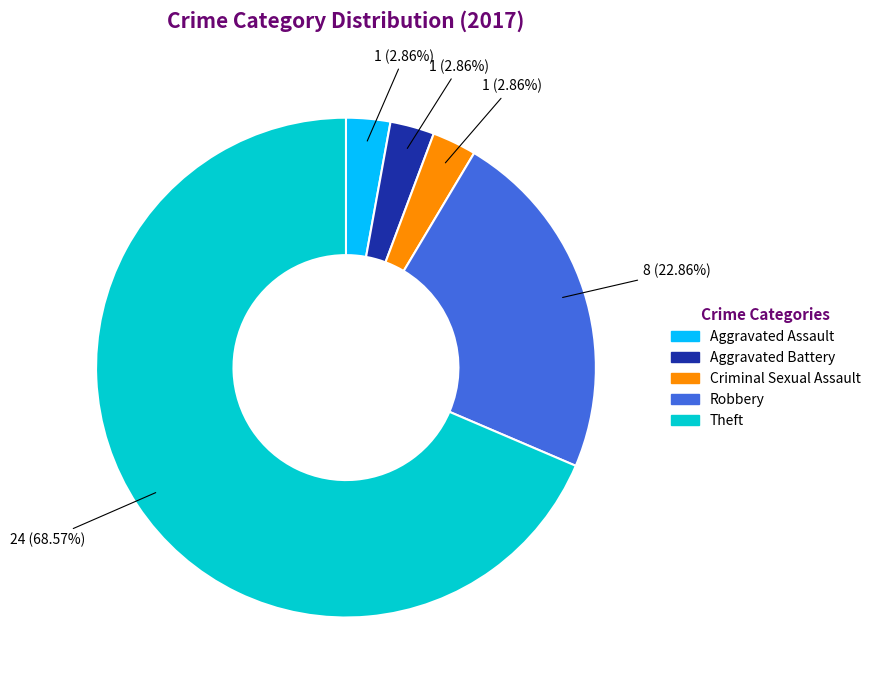

Count the number of slices in the pie.

5